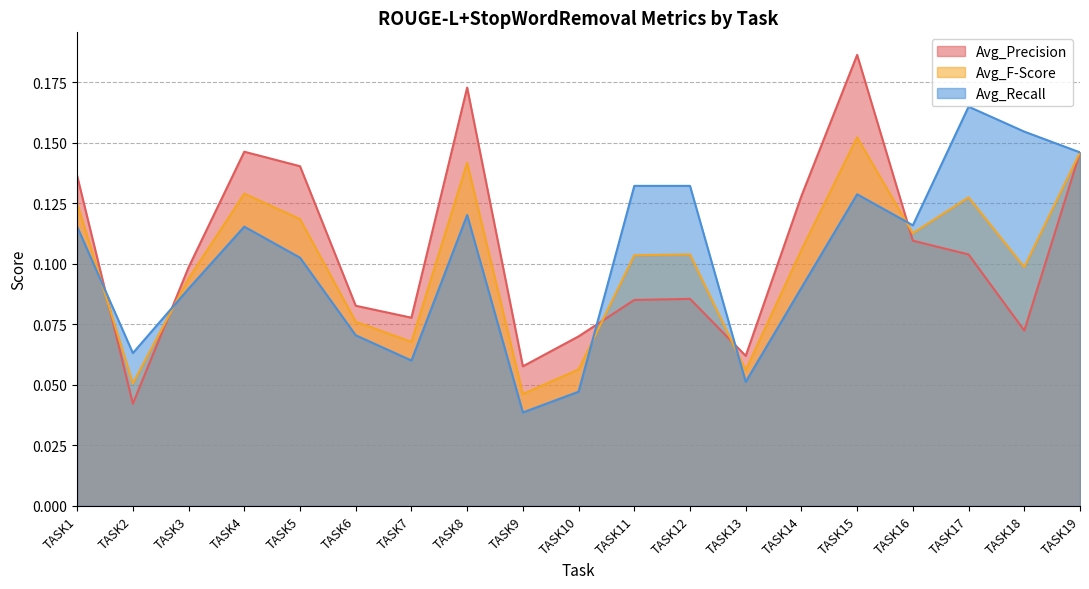

Which has a higher value, TASK3 or TASK8?

TASK8